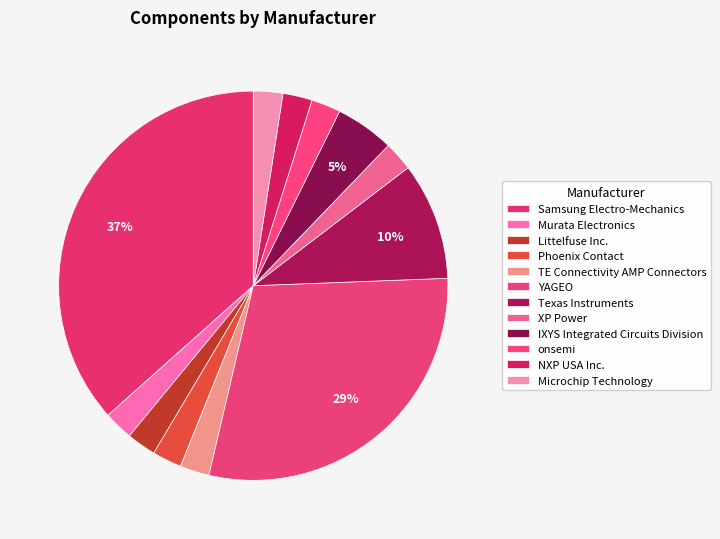

To the nearest percent, what portion does Microchip Technology represent?

2%